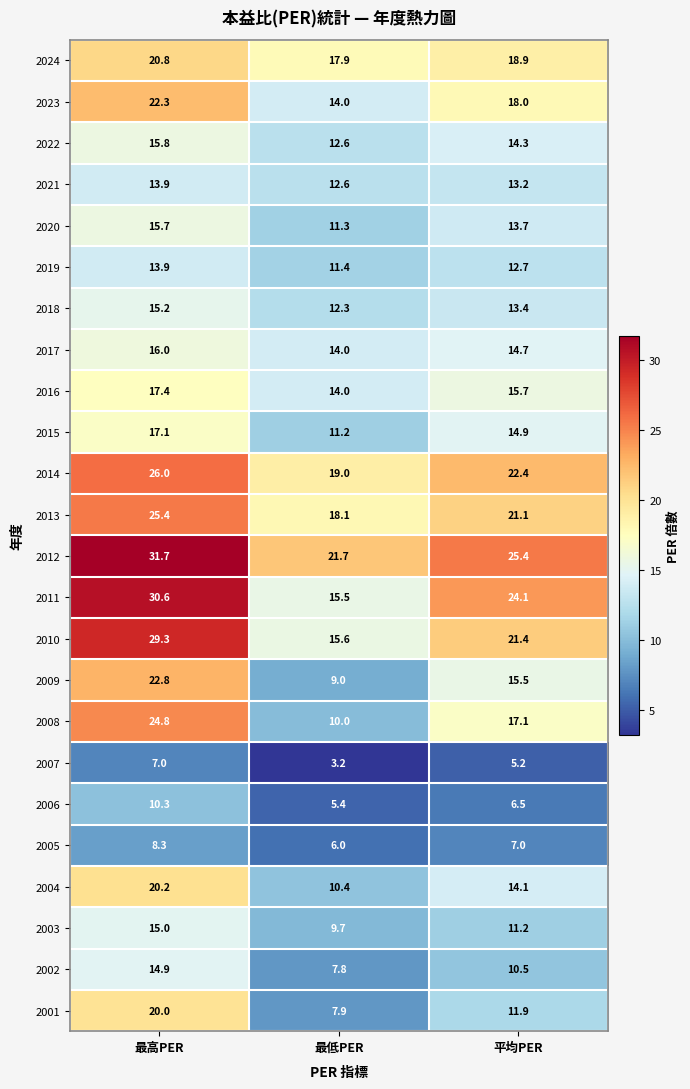

Which series has the largest range (max minus min)?

2011